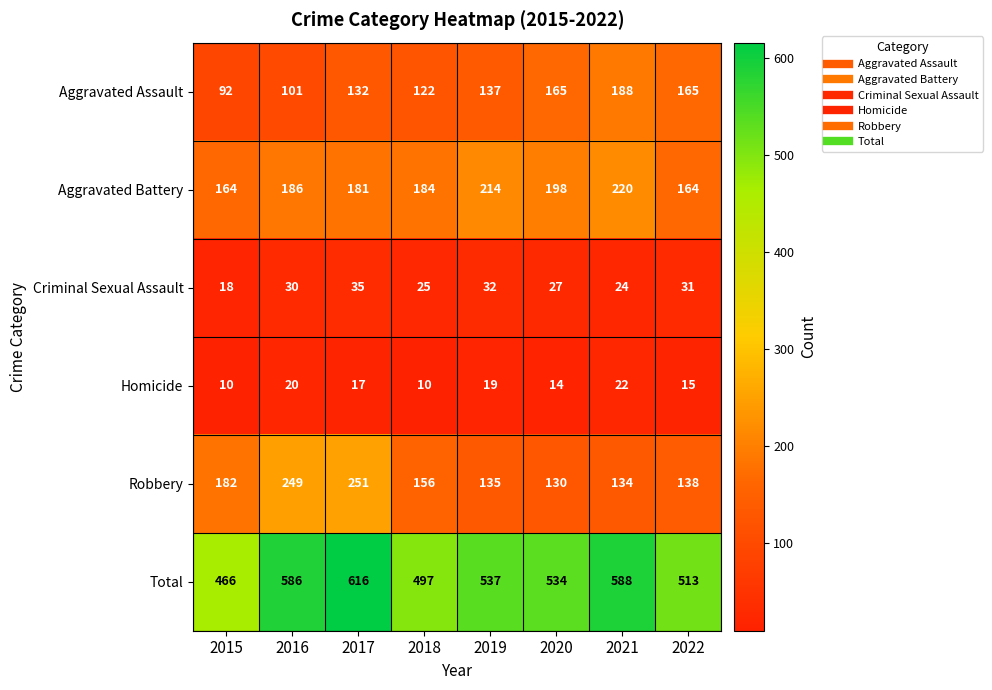

At which category is the sum across all series the highest?

2017